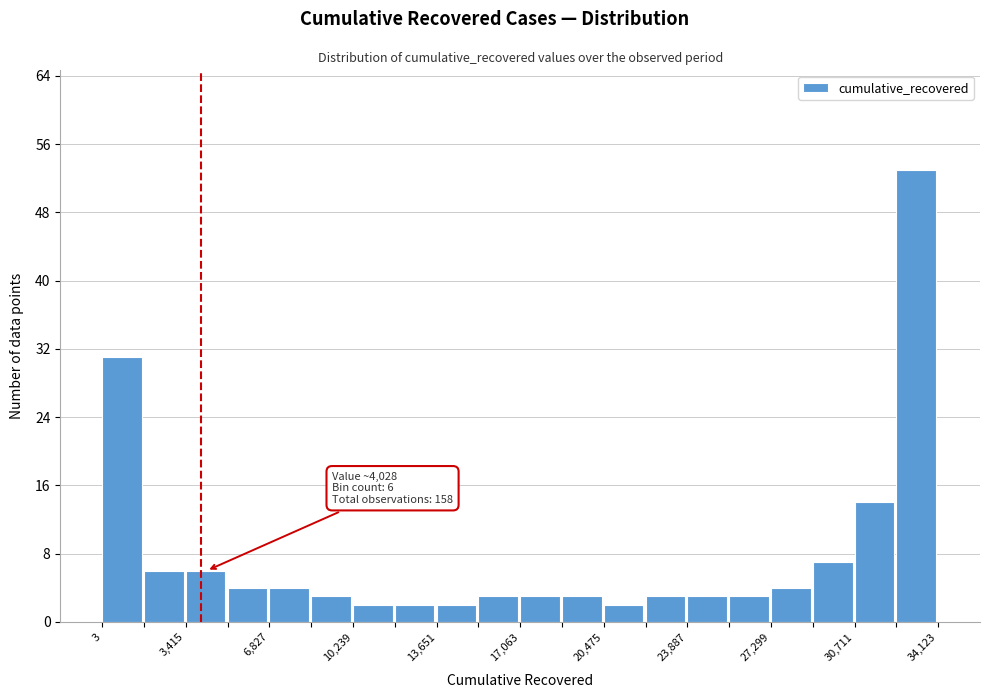

Read against the x-axis, roughly where is the centre of the tallest bar?

33000